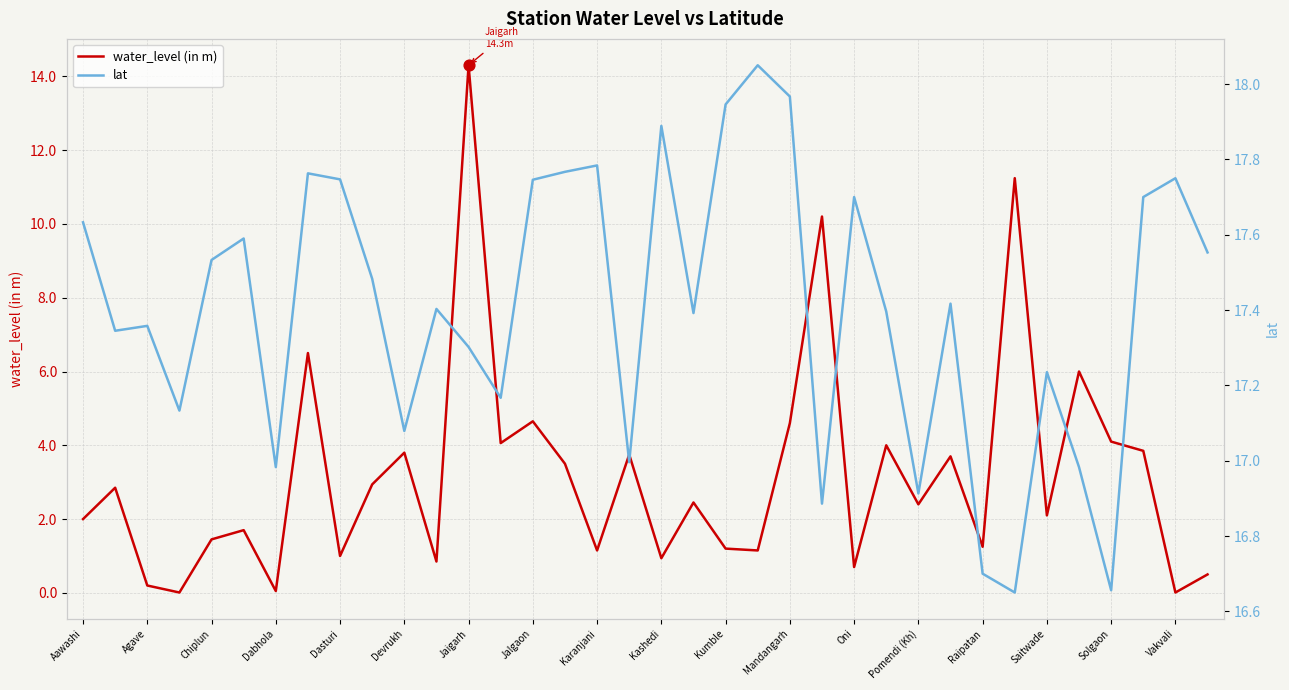

At which label does water_level (in m) reach its peak?

Jaigarh